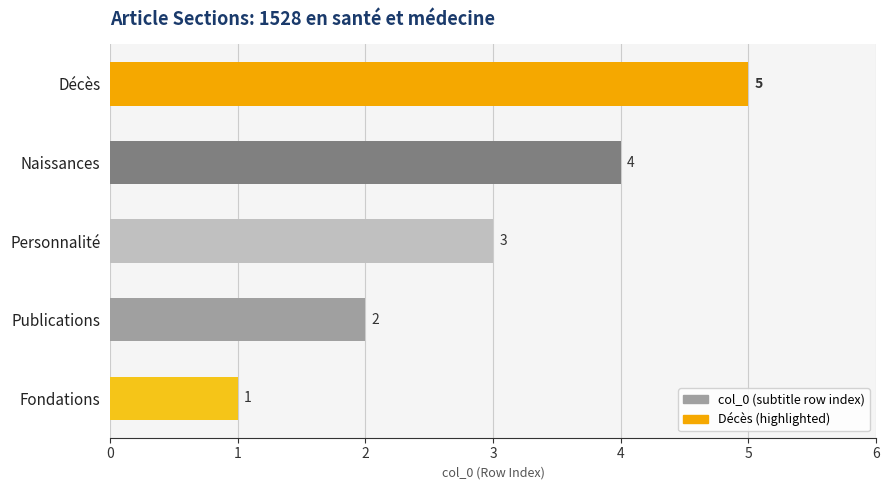

Is it true that the value at Décès is 5?

True